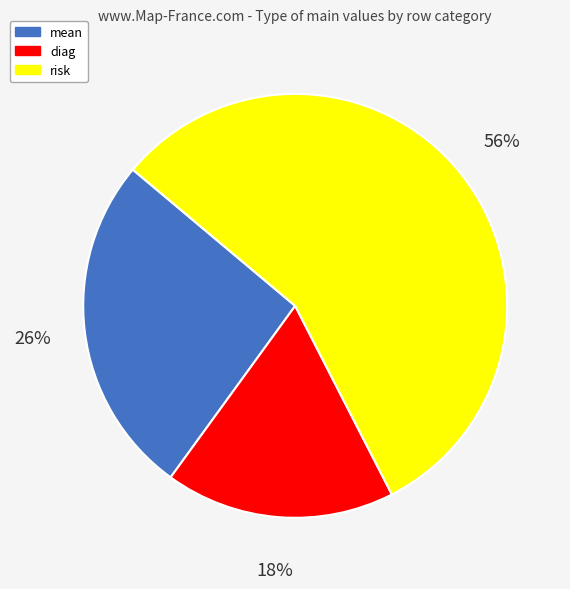

How many segments does this pie chart have?

3